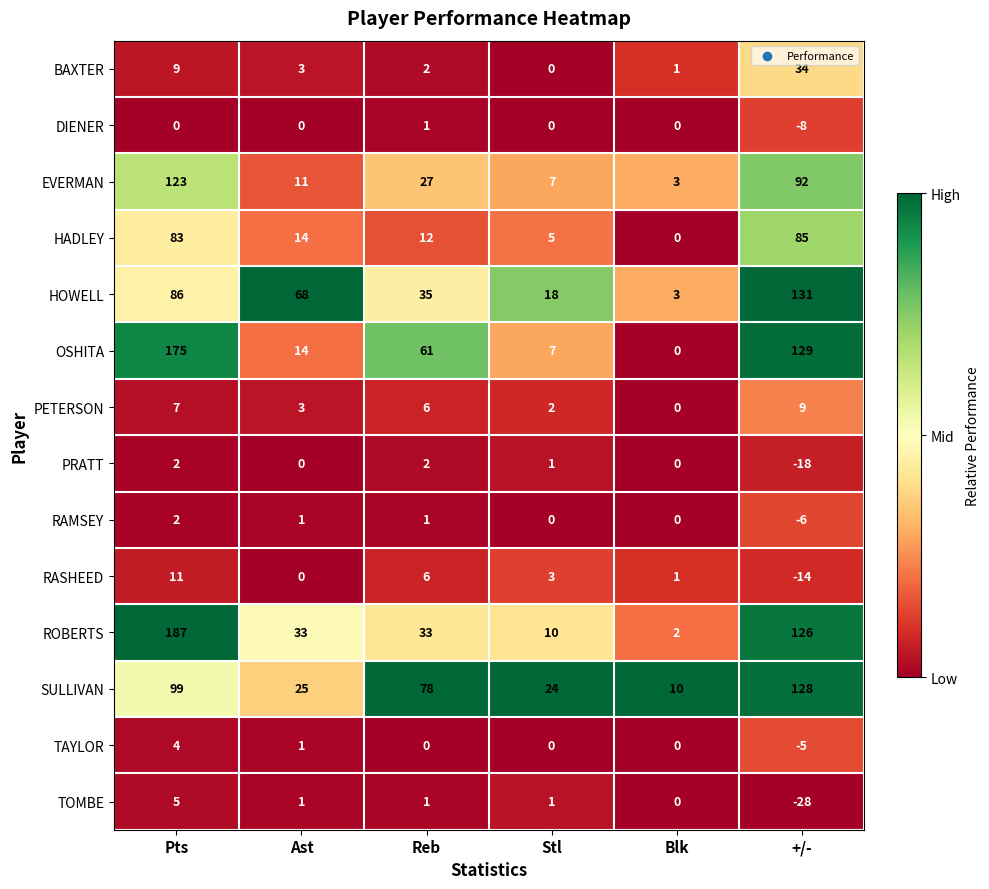

What is the sum of the PRATT values at +/- and Reb?

-16